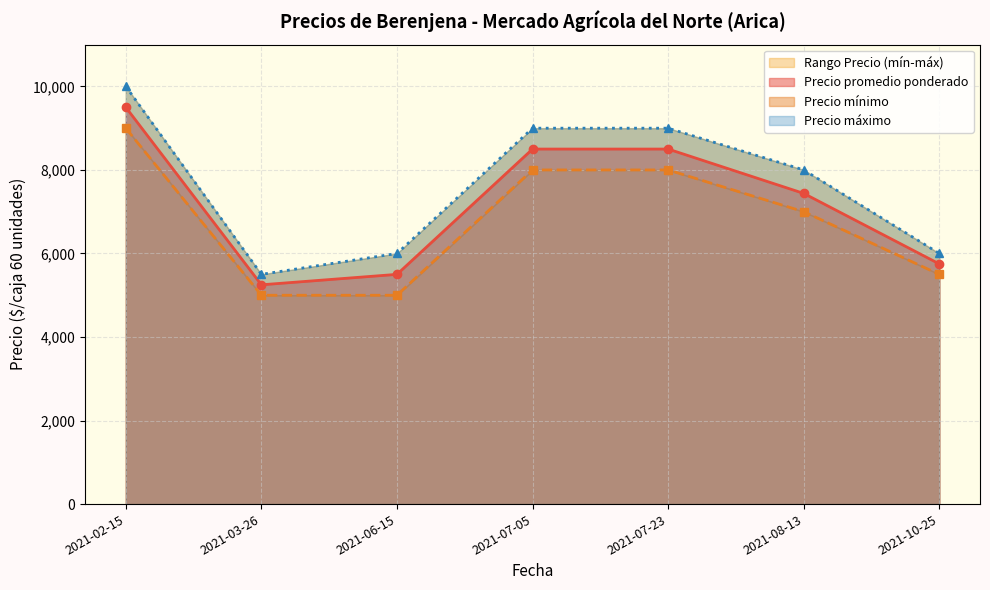

Rank the series at 2021-08-13 from lowest to highest value.

Precio mínimo, Precio promedio ponderado, Precio máximo